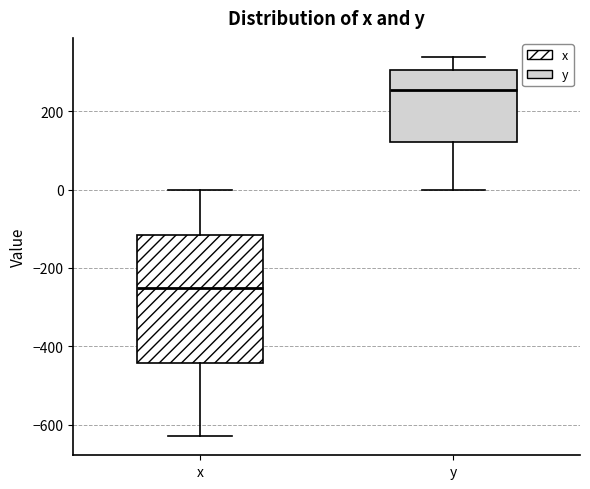

Reading left to right, transcribe this box plot: for each box, give where its median line is, the range the box spans, and where its two whiskers end, as read against the y-axis. The values are not printed on the chart, so give them approximately, as read against the axis.

x: median -260, box -440 to -120, whiskers -620 to 0
y: median 260, box 120 to 300, whiskers 0 to 340